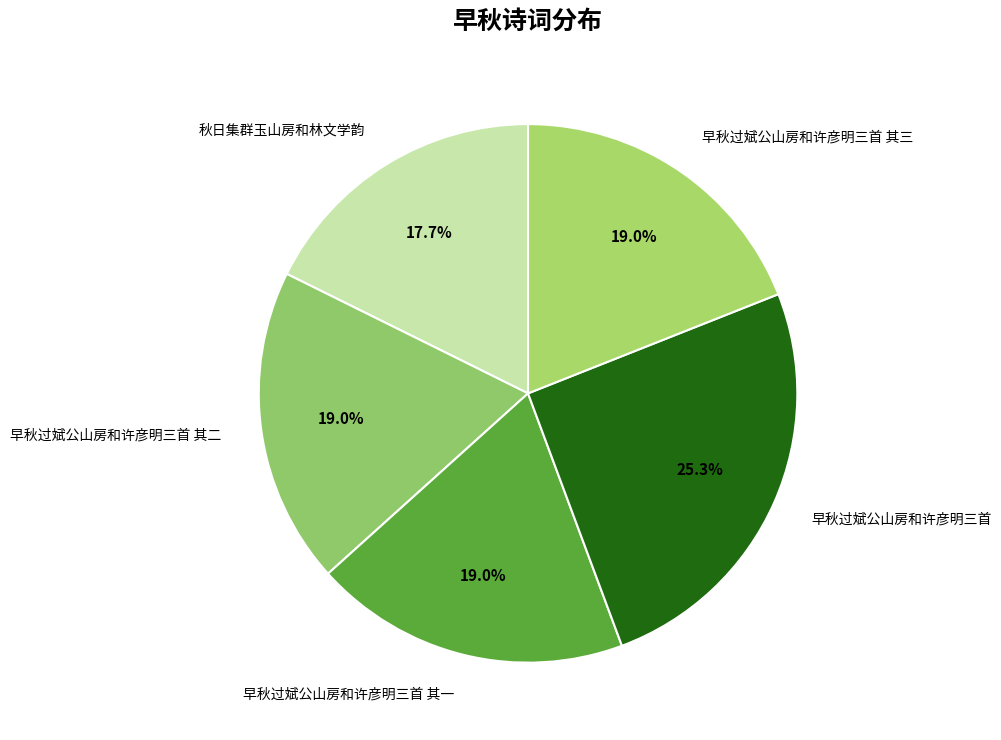

Does 早秋过斌公山房和许彦明三首 其一 account for over 50% of the chart?

No